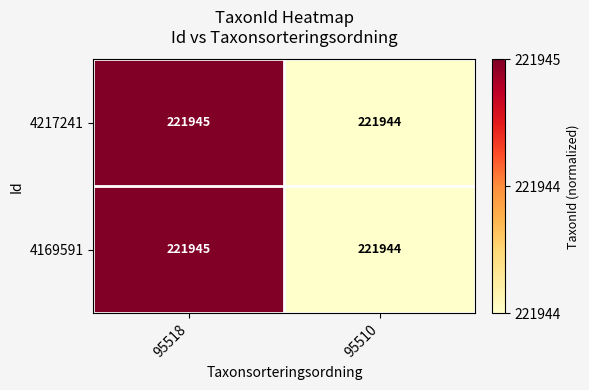

What is the sum of the 4217241 values at 95518 and 95510?

443889